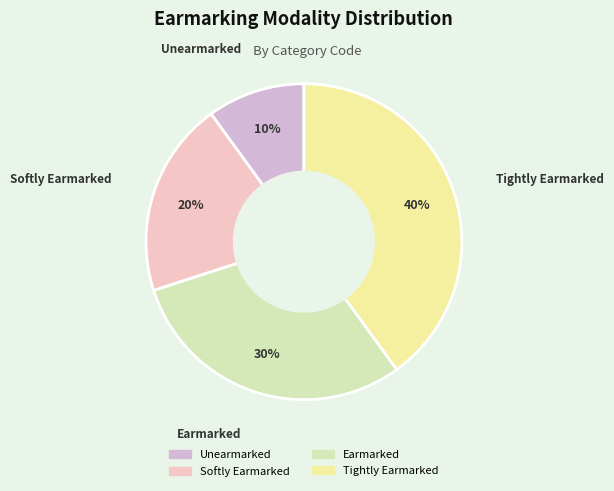

Which category has the smallest portion of the pie?

Unearmarked